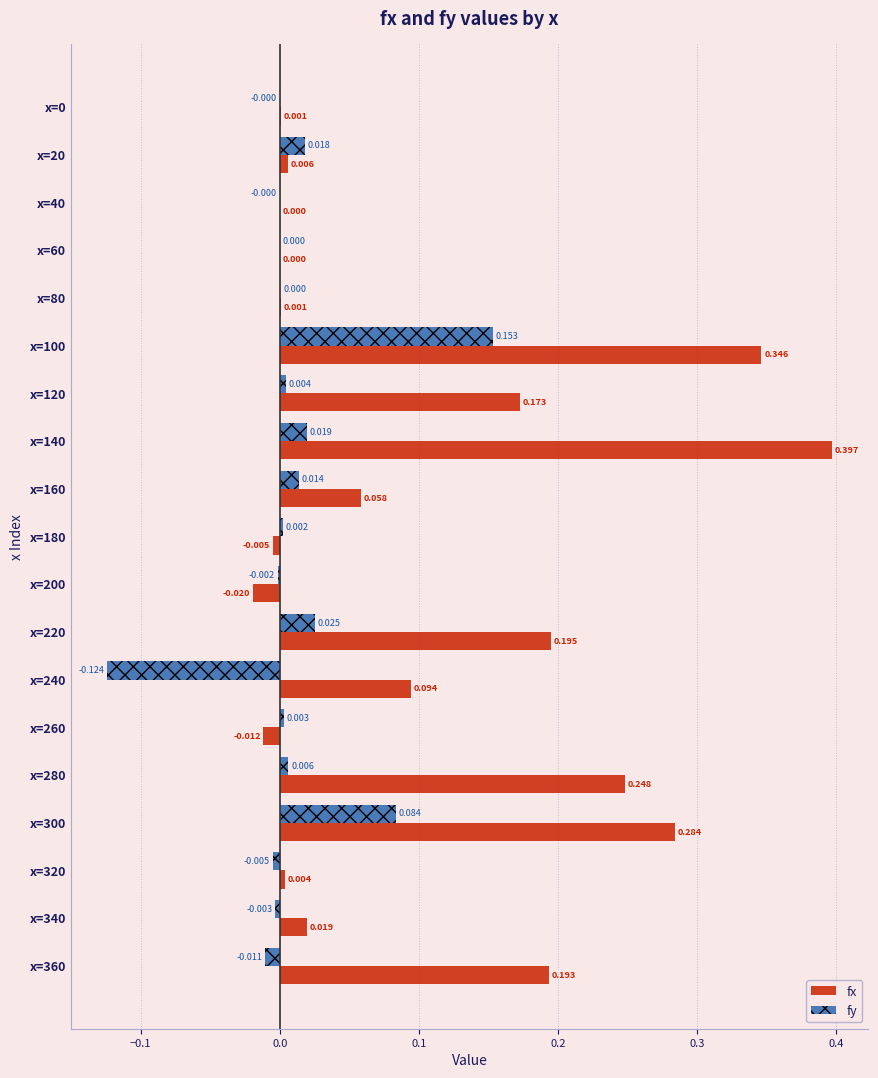

How many series are shown in this chart?

2